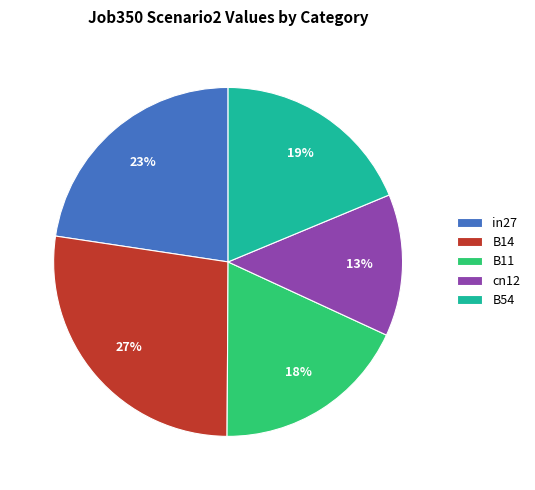

What percentage is the in27 slice, to the nearest percent?

23%